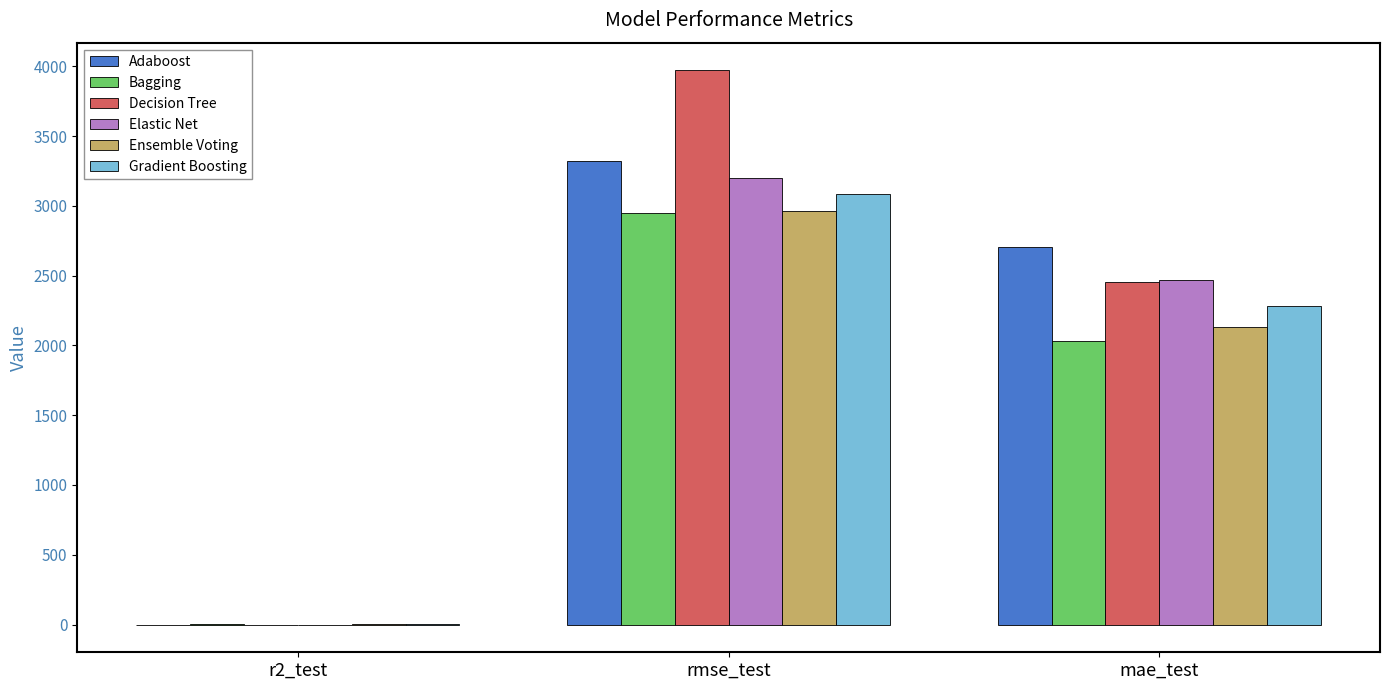

Are the bars horizontal?

No